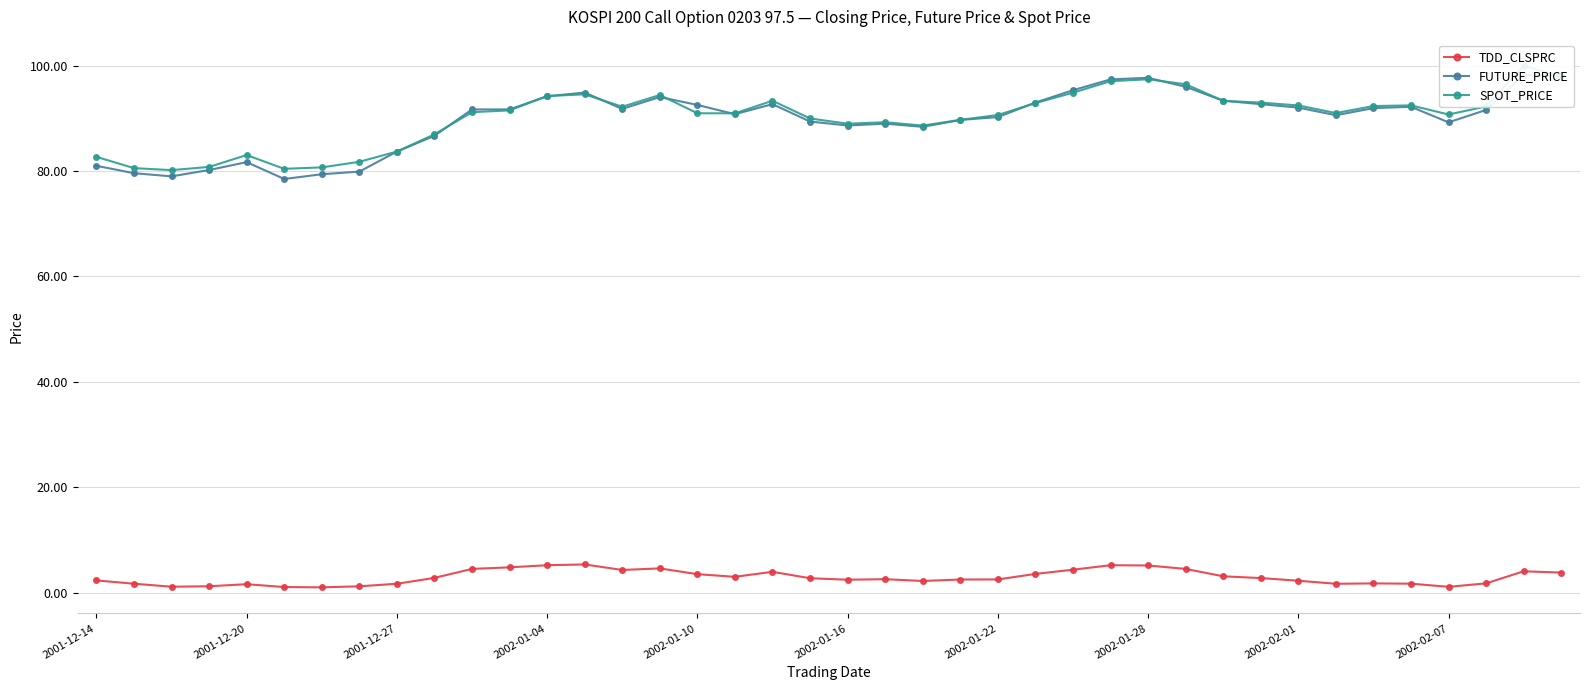

Which series ends up on top after the final intersection of FUTURE_PRICE and SPOT_PRICE?

FUTURE_PRICE